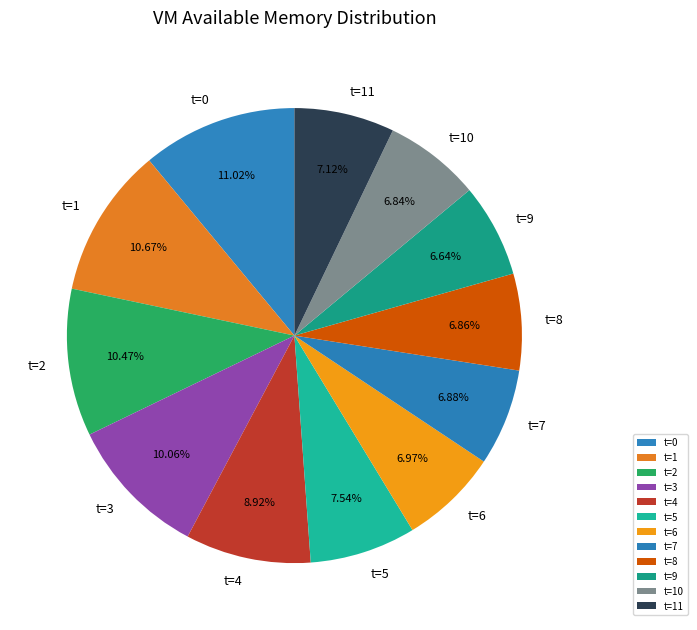

To the nearest percent, what is the average slice percentage?

8%